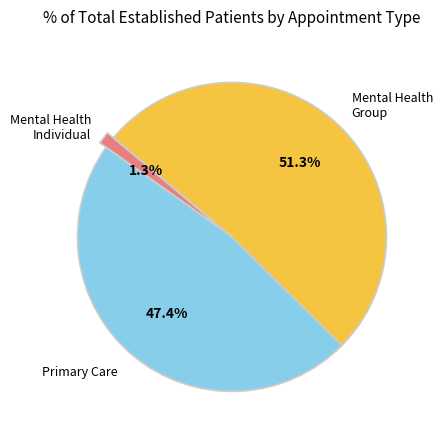

What is the majority slice?

Mental Health Group